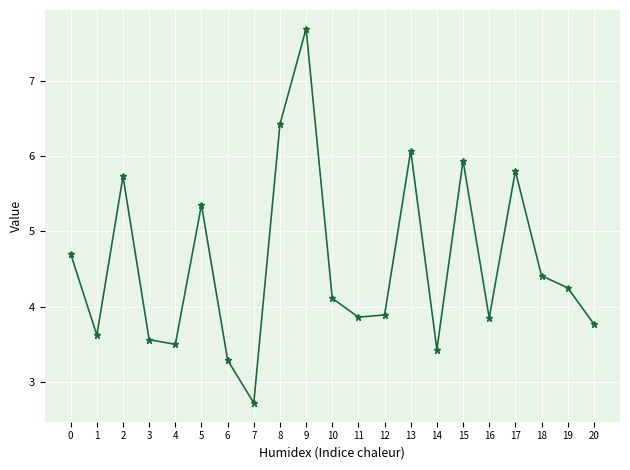

What is the maximum value shown in the chart?

7.7